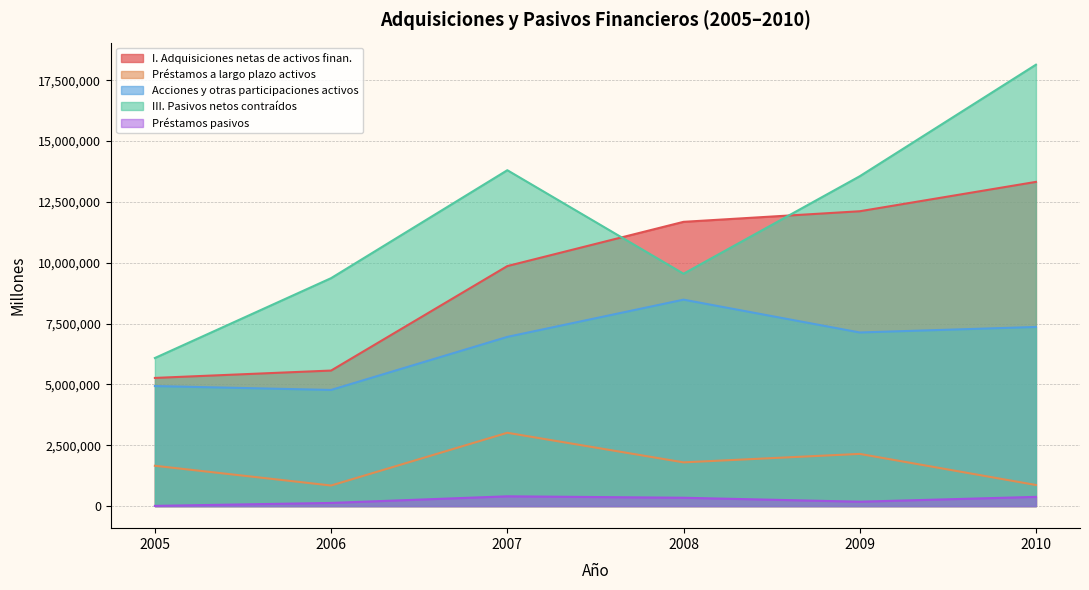

Reading left to right, list all the values displayed in this chart.

I. Adquisiciones netas de activos finan.: 2005=5266122	2006=5568912	2007=9861529	2008=11679087	2009=12113844	2010=13320941
Préstamos a largo plazo activos: 2005=1656887	2006=845421	2007=3012532	2008=1796739	2009=2144603	2010=866324
Acciones y otras participaciones activos: 2005=4932205	2006=4772022	2007=6951726	2008=8482165	2009=7133474	2010=7360165
III. Pasivos netos contraídos: 2005=6084034	2006=9365597	2007=13800078	2008=9546672	2009=13552142	2010=18135521
Préstamos pasivos: 2005=8635	2006=130086	2007=401983	2008=342892	2009=180045	2010=378969